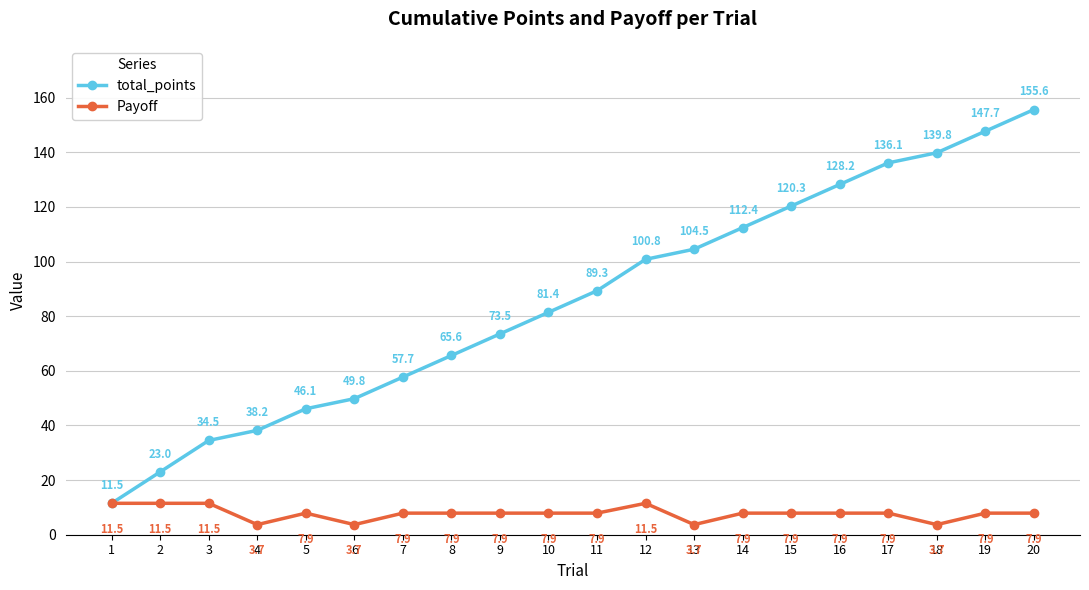

How many lines are shown in the chart?

2